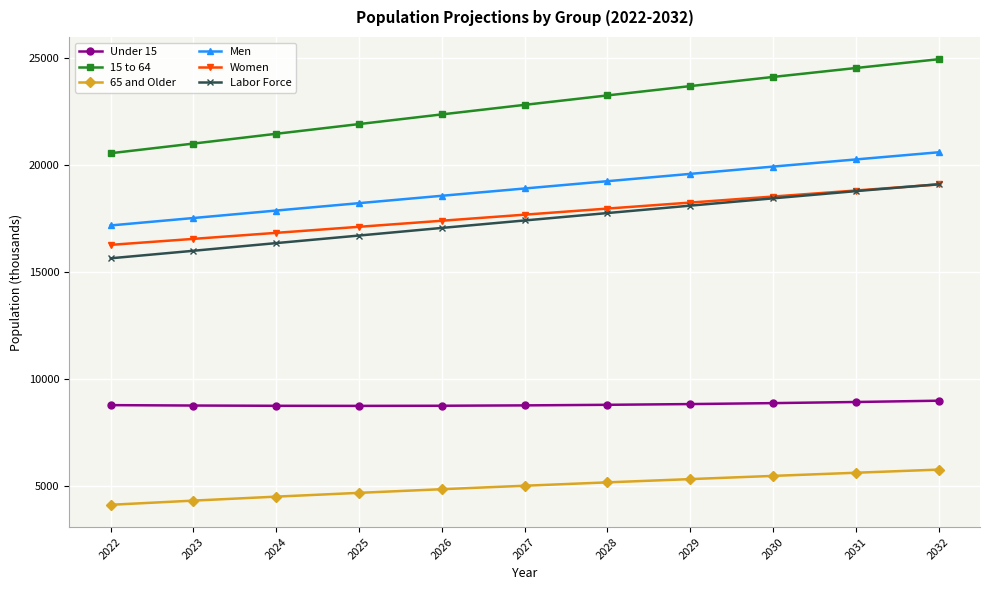

What is the difference between the highest and lowest values at 2032?

19177